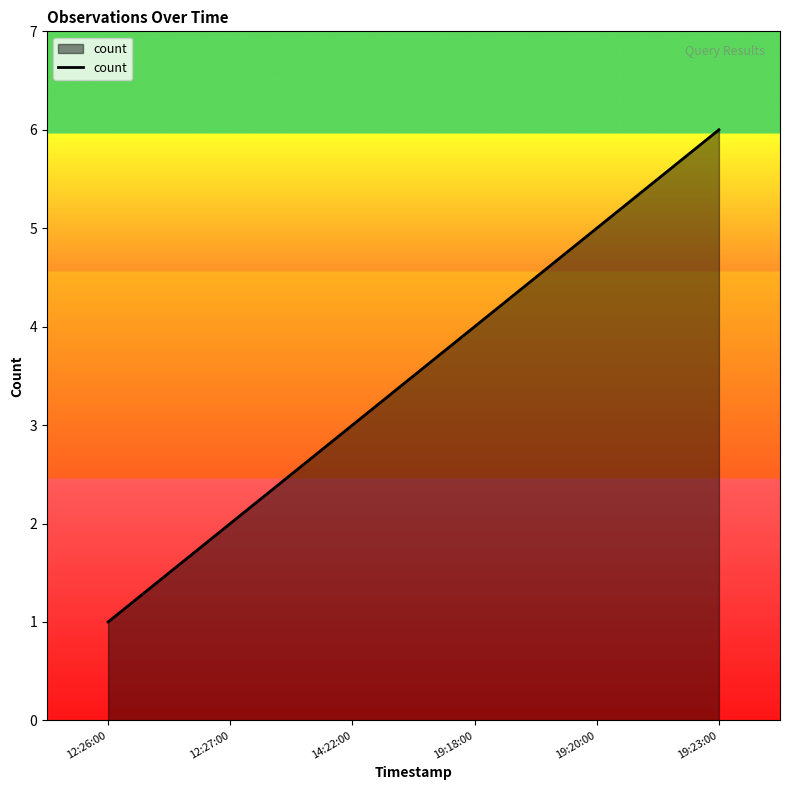

Reading left to right, extract all data points from this chart.

12:26:00=1	12:27:00=2	14:22:00=3	19:18:00=4	19:20:00=5	19:23:00=6